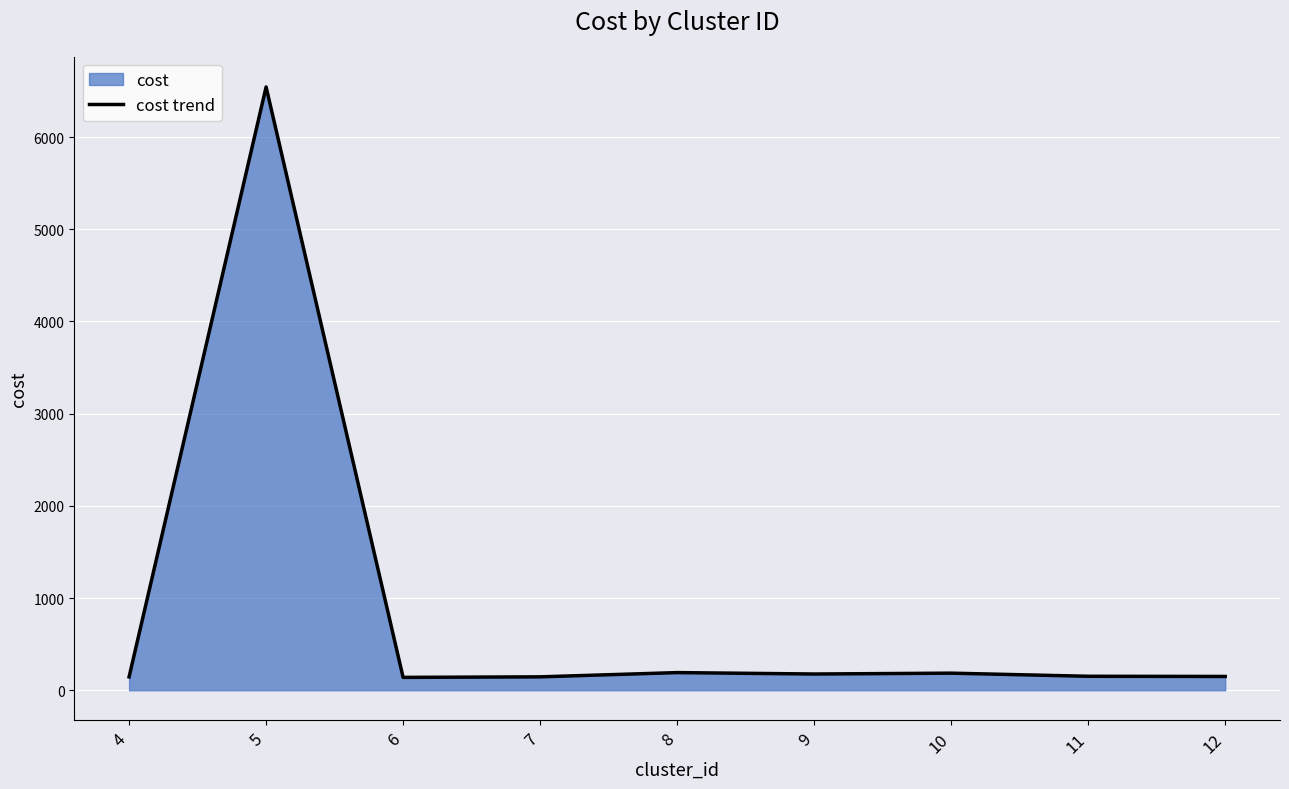

What is the ratio of the value at 12 to the value at 6?

1.1